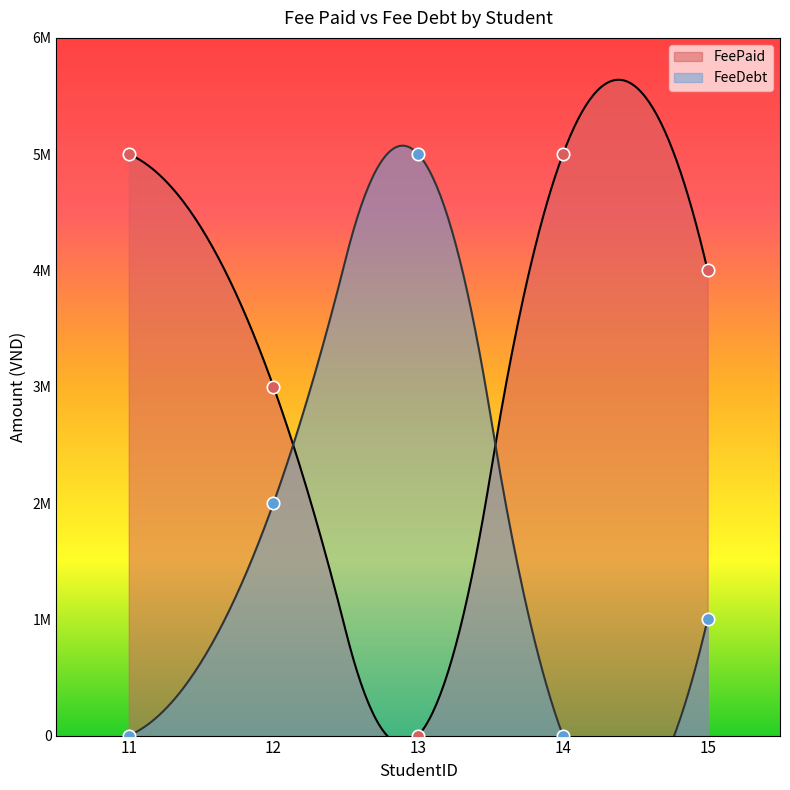

At which category is the sum across all series the highest?

11